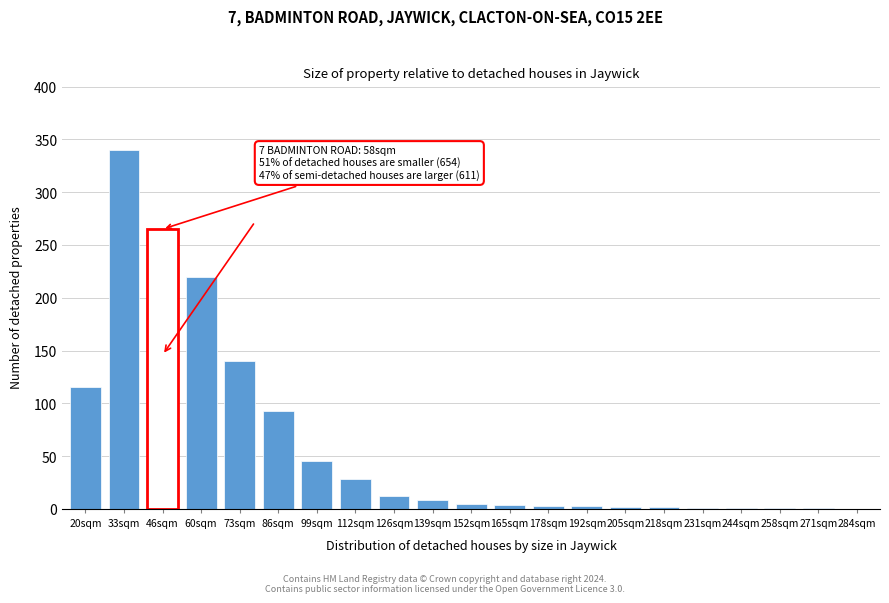

Where is the data nearest to the value 170?

73sqm